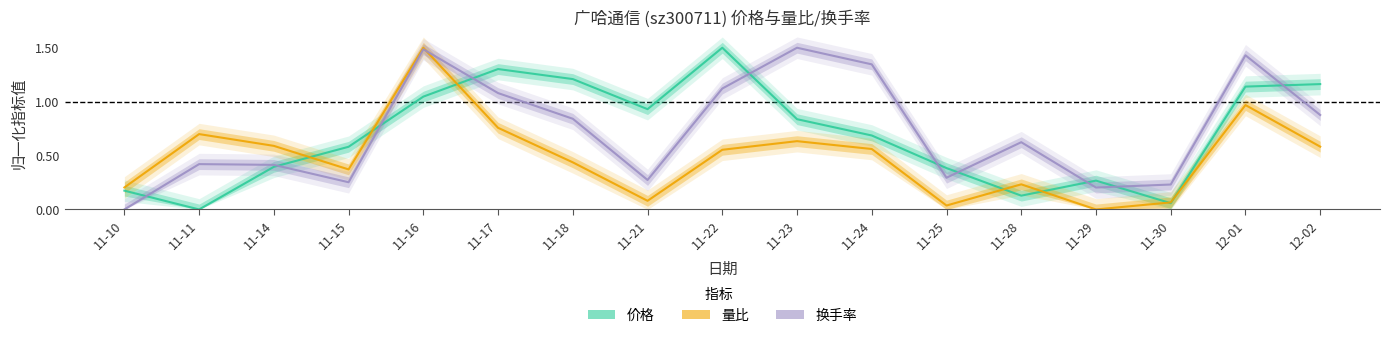

Between 11-25 and 11-28, which series saw the biggest shift?

换手率